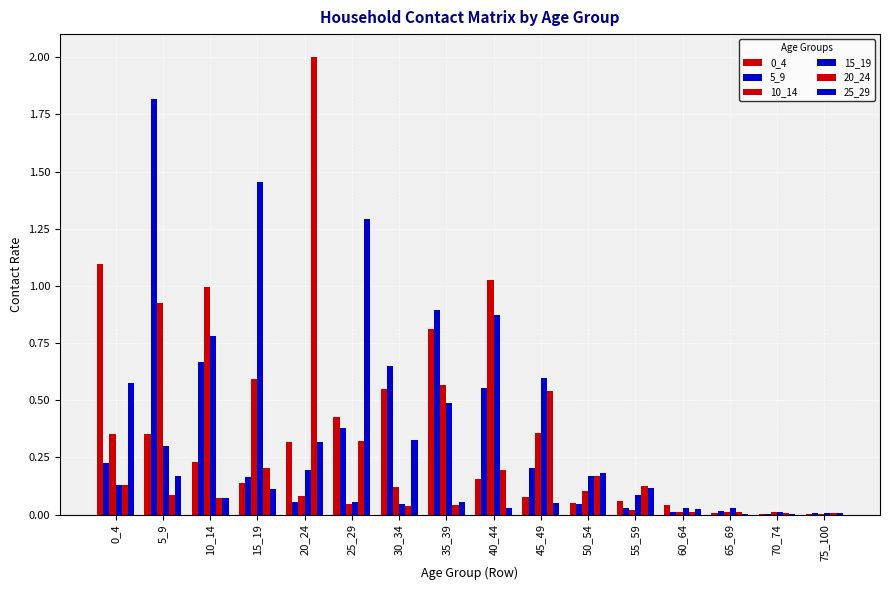

Which series has the largest total across all categories?

5_9